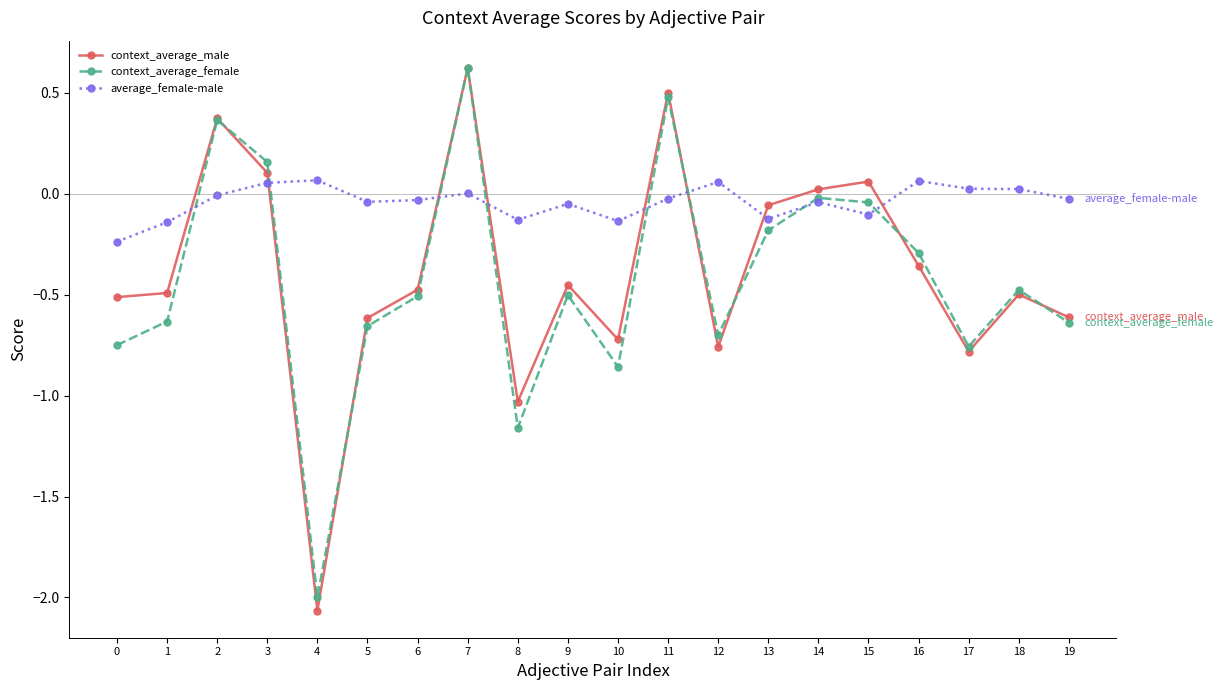

What is the value of the context_average_male point at the 8th from the left?

0.6